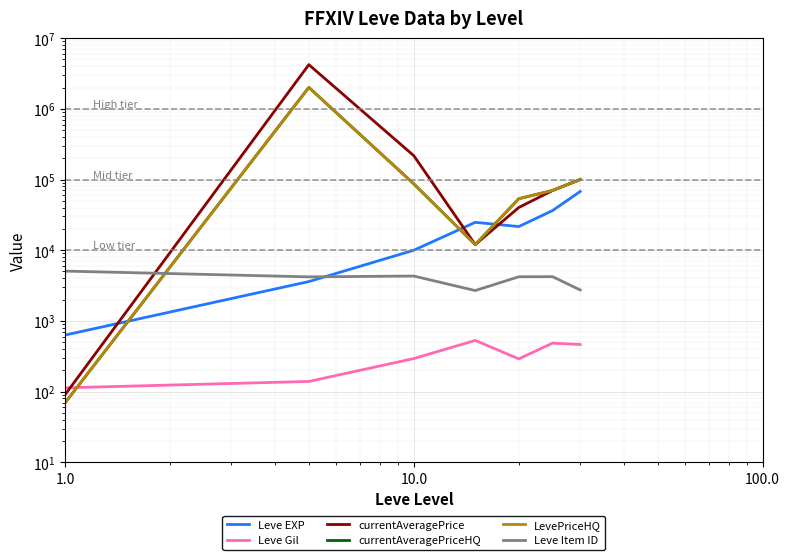

True or false: currentAveragePriceHQ and Leve Item ID cross at least once.

True